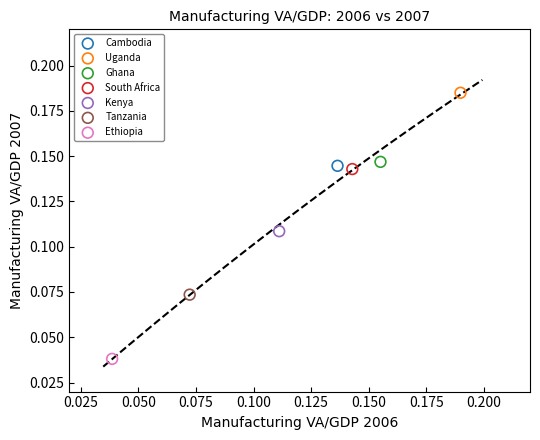

What are all the series names shown in the legend?

Cambodia, Uganda, Ghana, South Africa, Kenya, Tanzania, Ethiopia